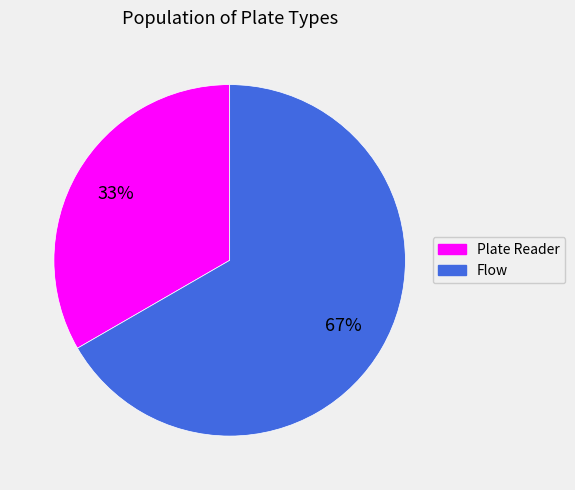

Which category has the smallest portion of the pie?

Plate Reader